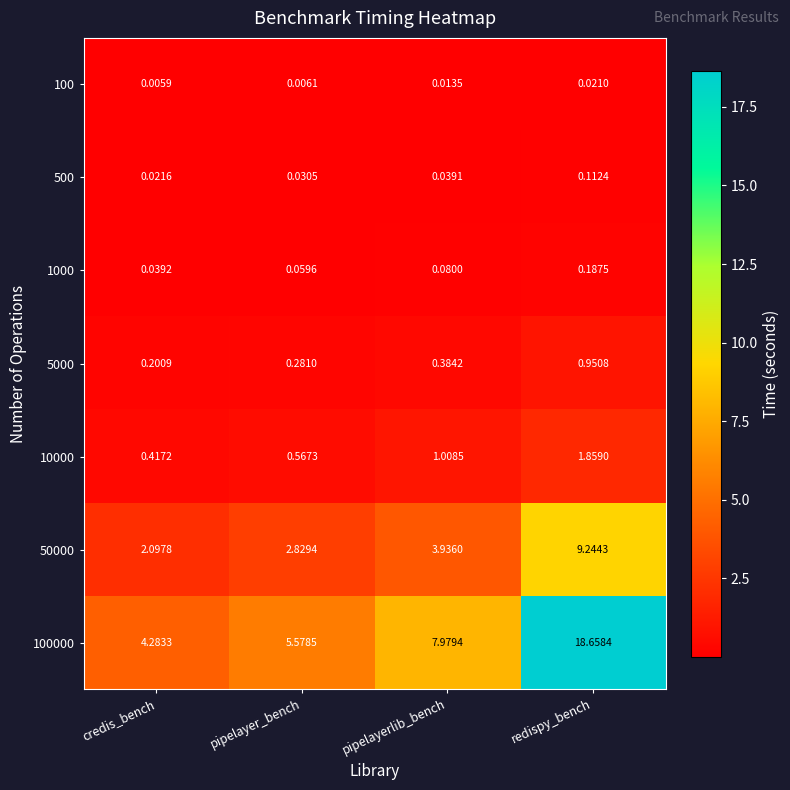

Which series has the largest total across all categories?

100000